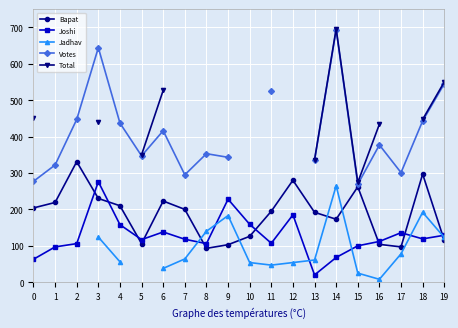

True or false: Votes and Joshi cross at least once.

False